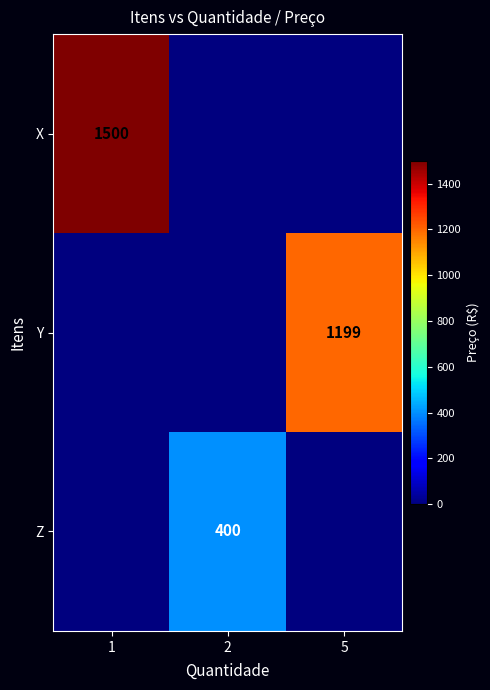

Is it true that X equals 432 at 1?

False